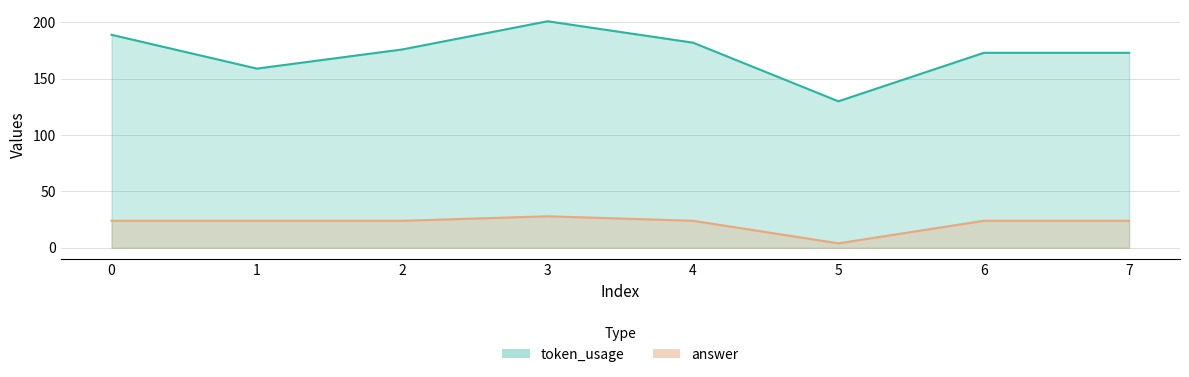

What is the sum of the token_usage values at 2 and 1?

335